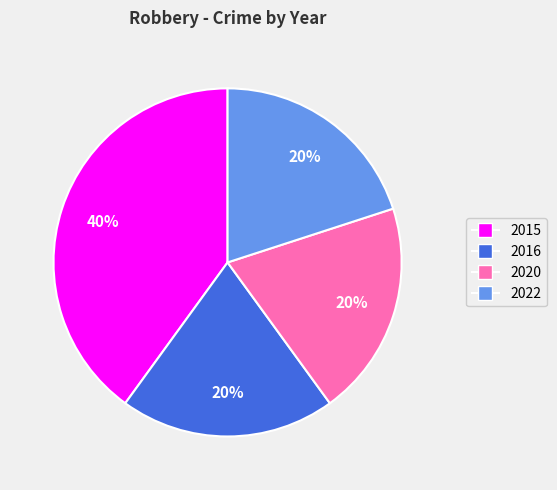

Is the sum of 2016 and 2022 greater than half?

No